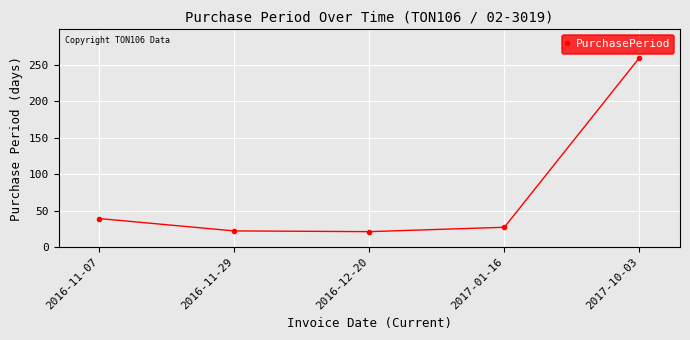

How many points are lower than both their immediate neighbors (excluding endpoints)?

1